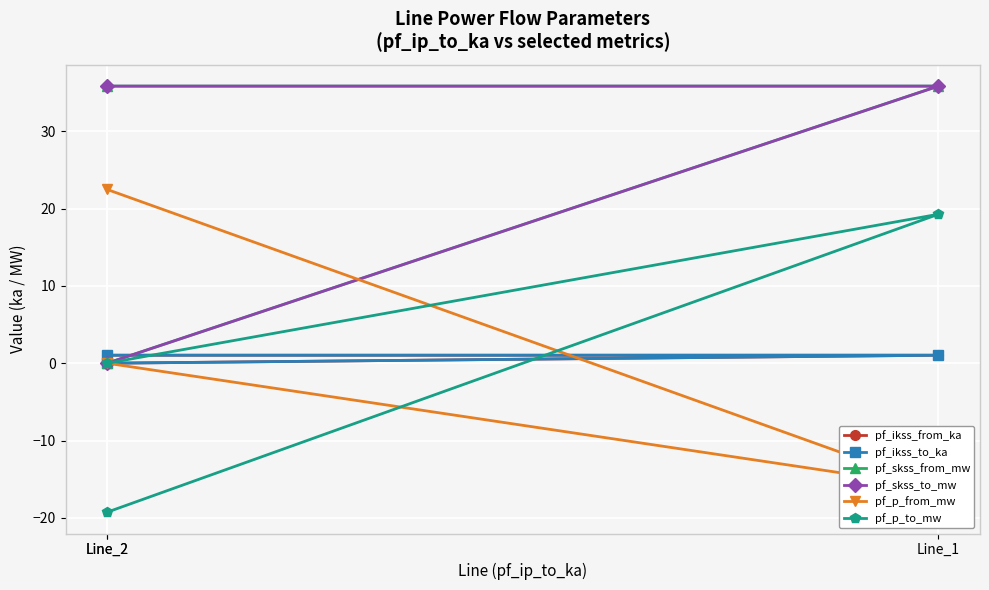

True or false: pf_skss_from_mw has a value of 0.0 at Line_2.

True